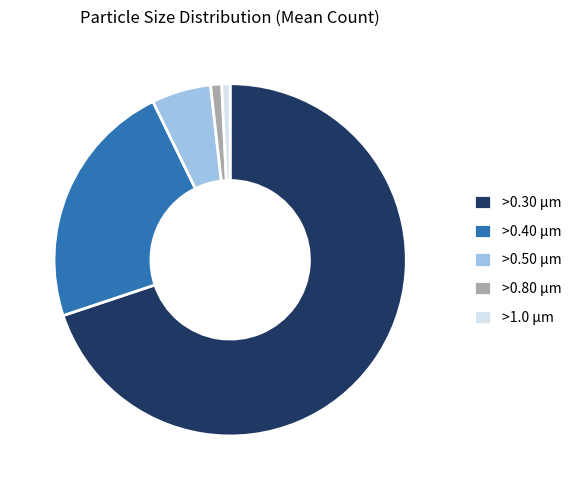

Combined, do >0.40 µm and >0.50 µm account for over 50%?

No